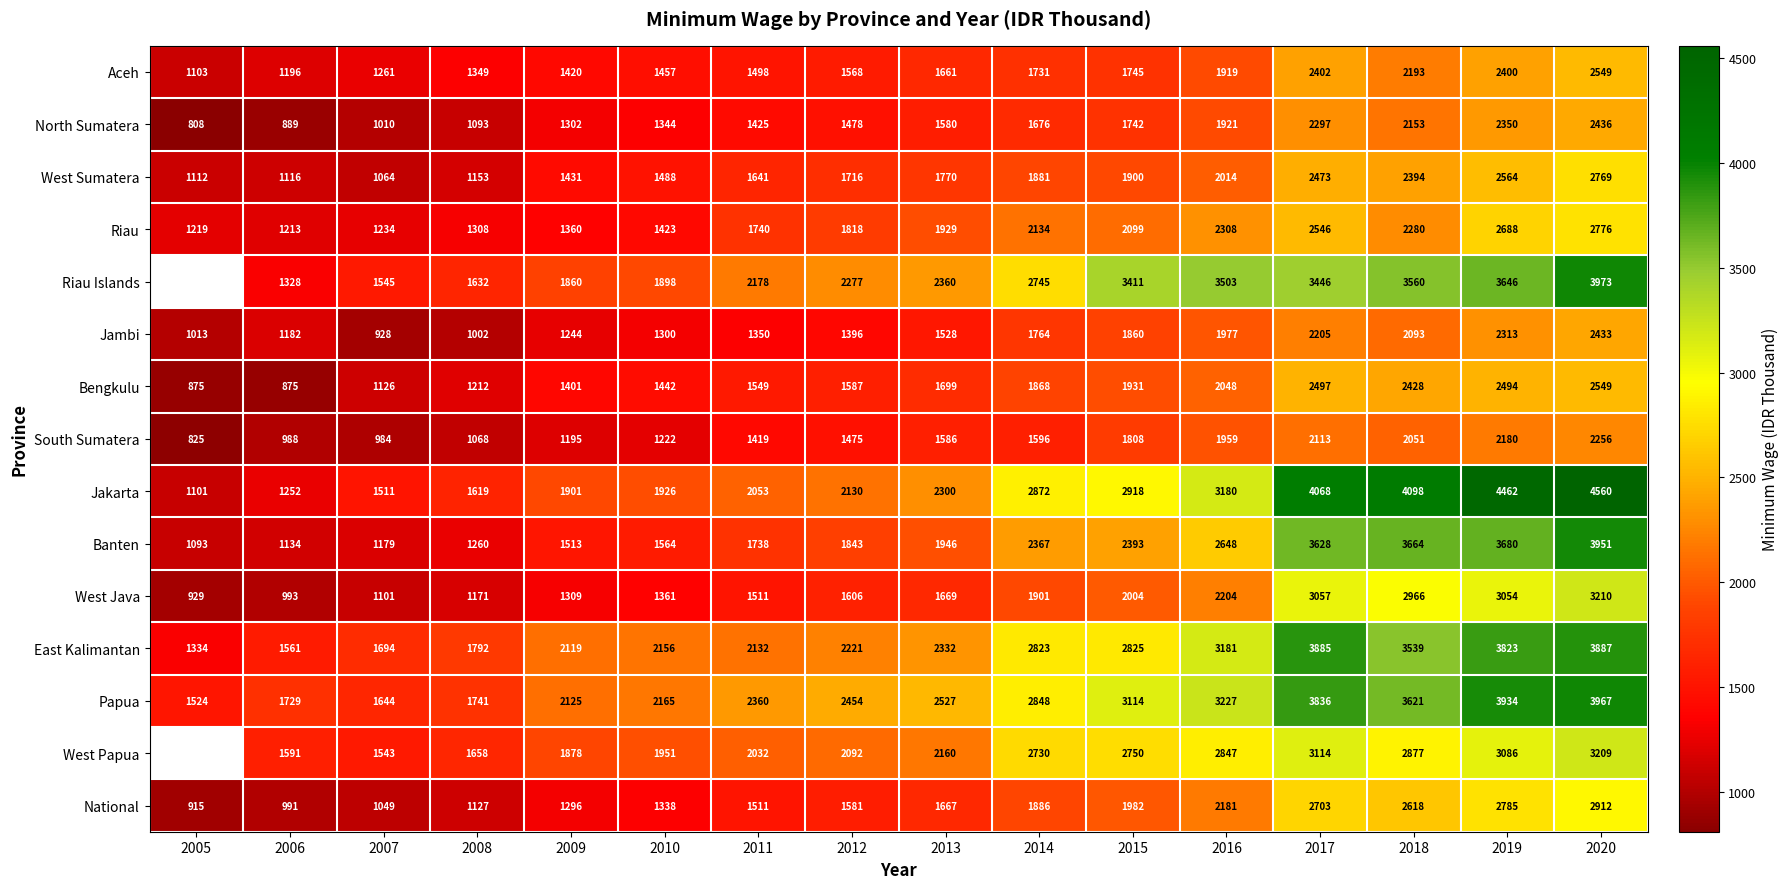

Which series changed the most between 2007 and 2011?

Papua